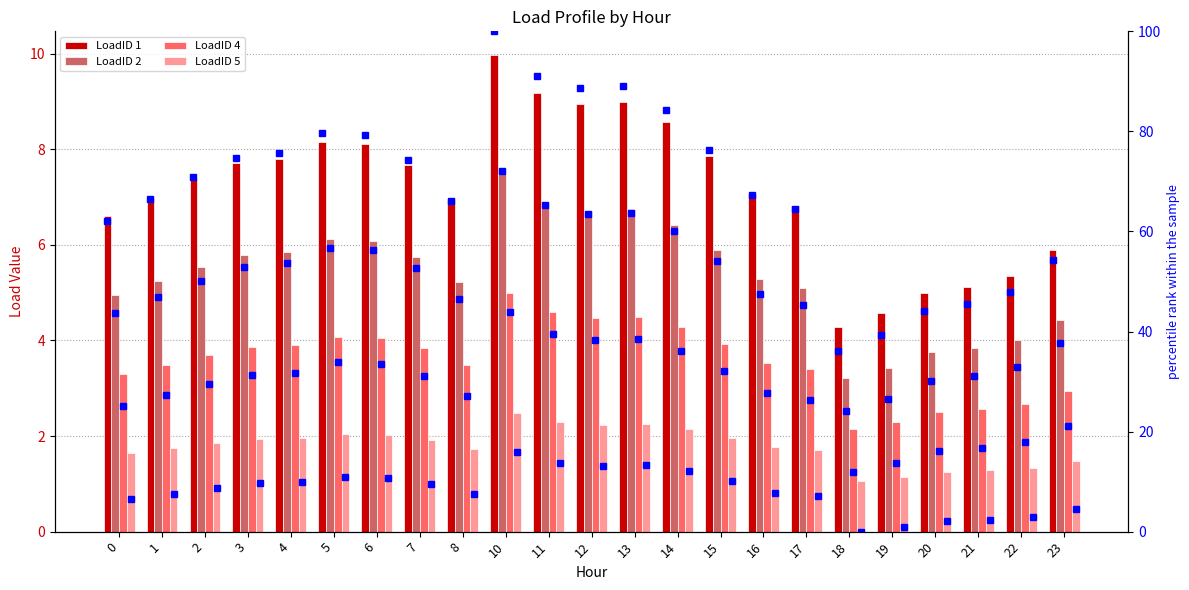

At which category is the sum across all series the highest?

10